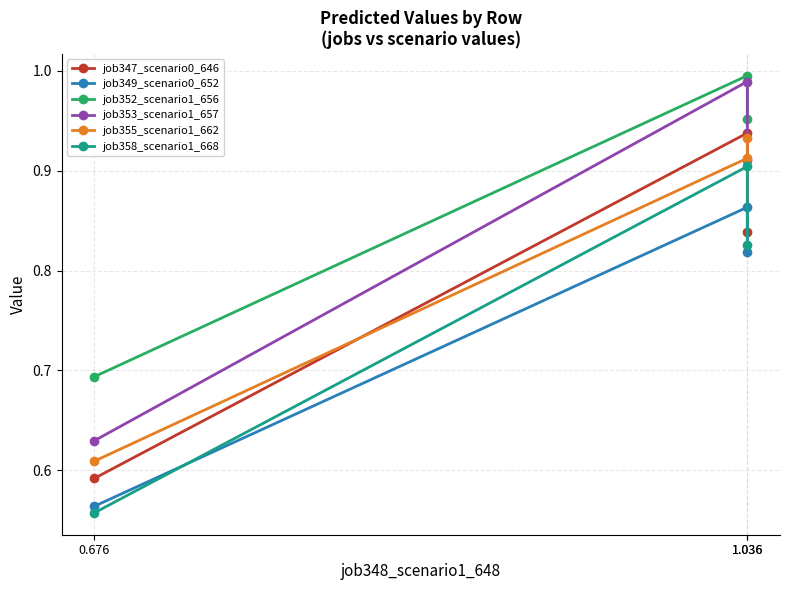

Count the number of data series in this chart.

6